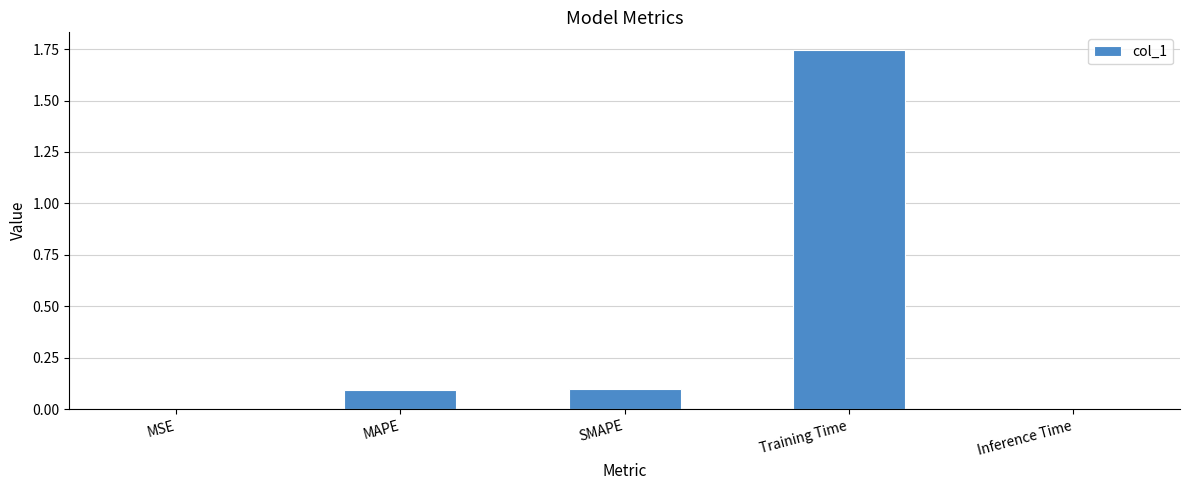

The chart shows a value of 1.1 at Training Time. True or false?

False